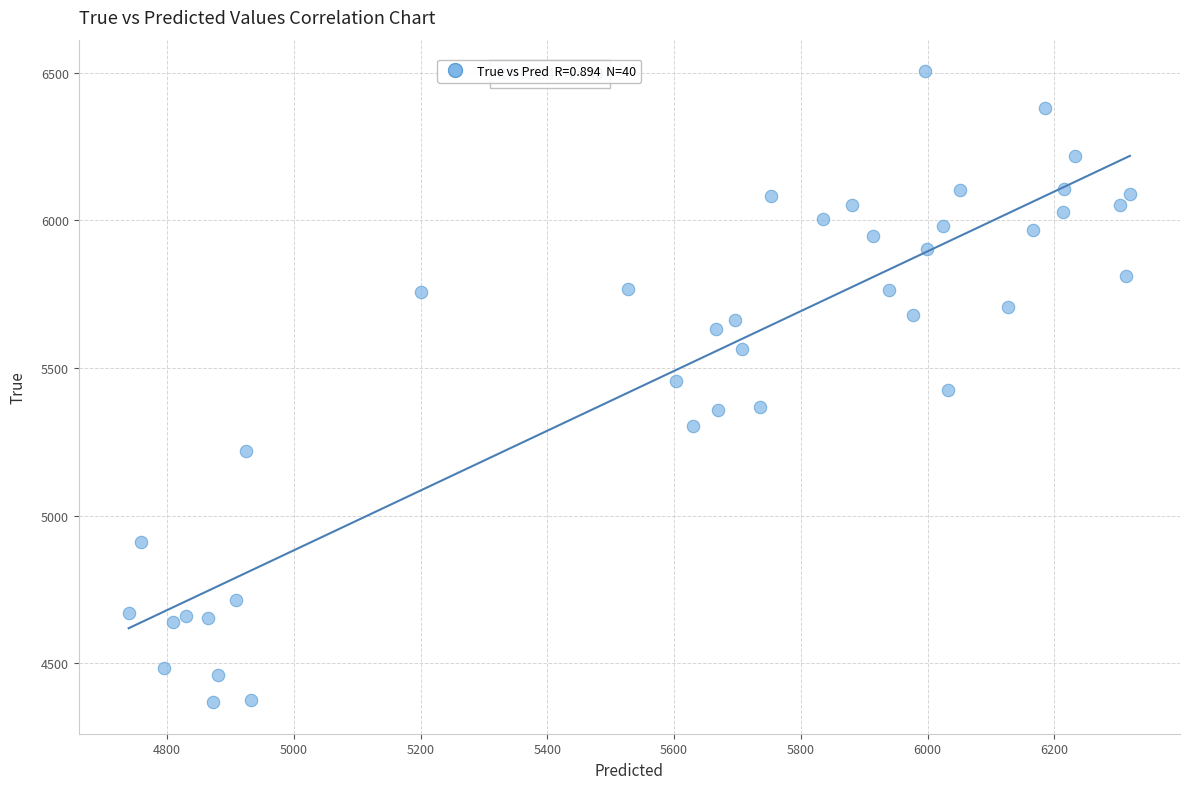

What is the range of Y values (max minus min)?

2136